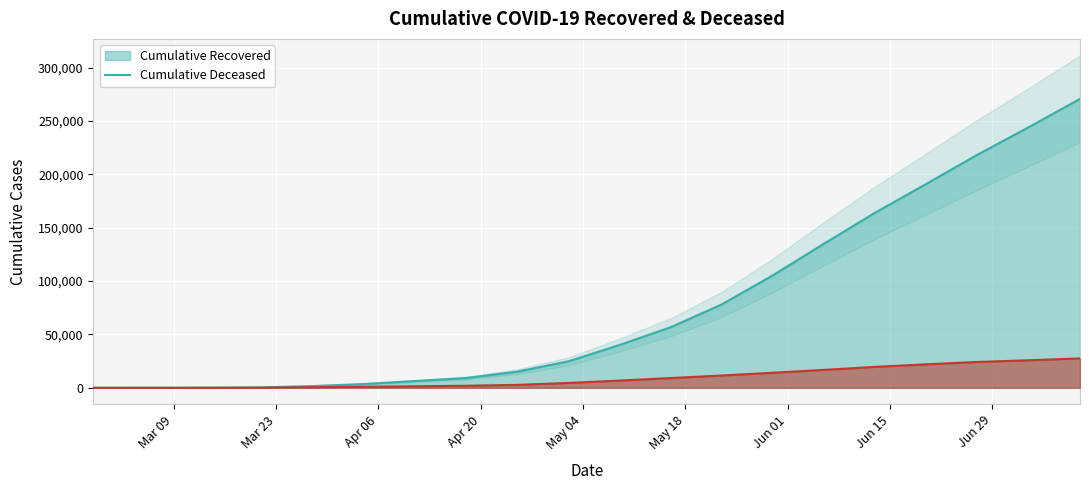

True or false: cumulative_recovered and cumulative_deceased intersect in this chart.

False